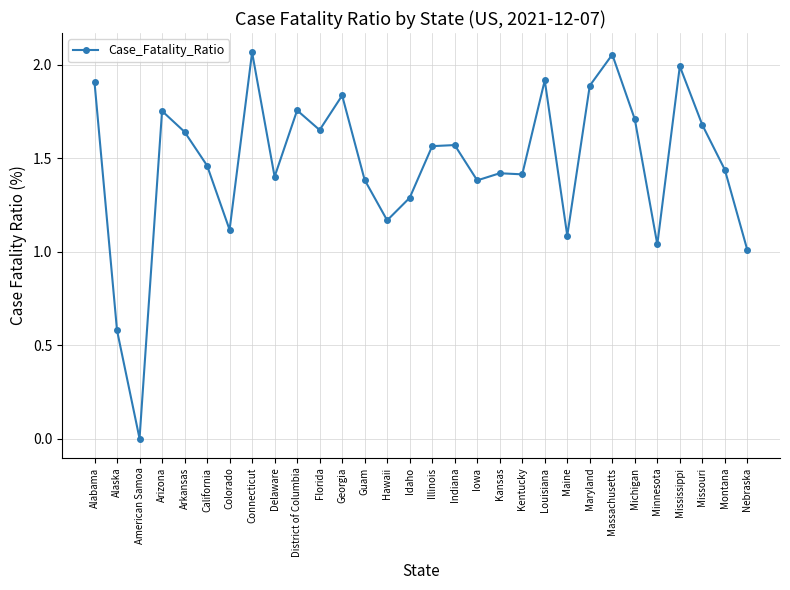

How many lines are shown in the chart?

1